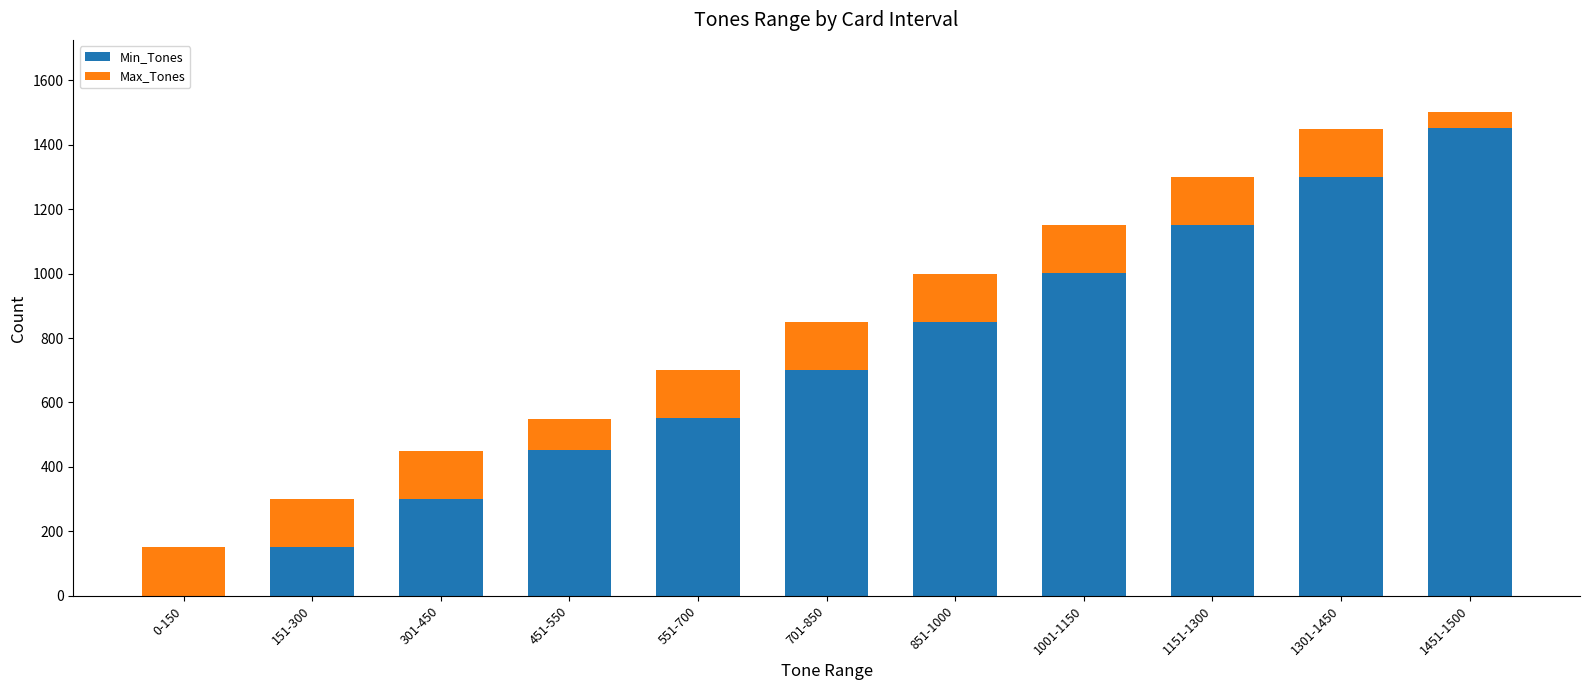

The Min_Tones series shows 551 at 551-700. True or false?

True